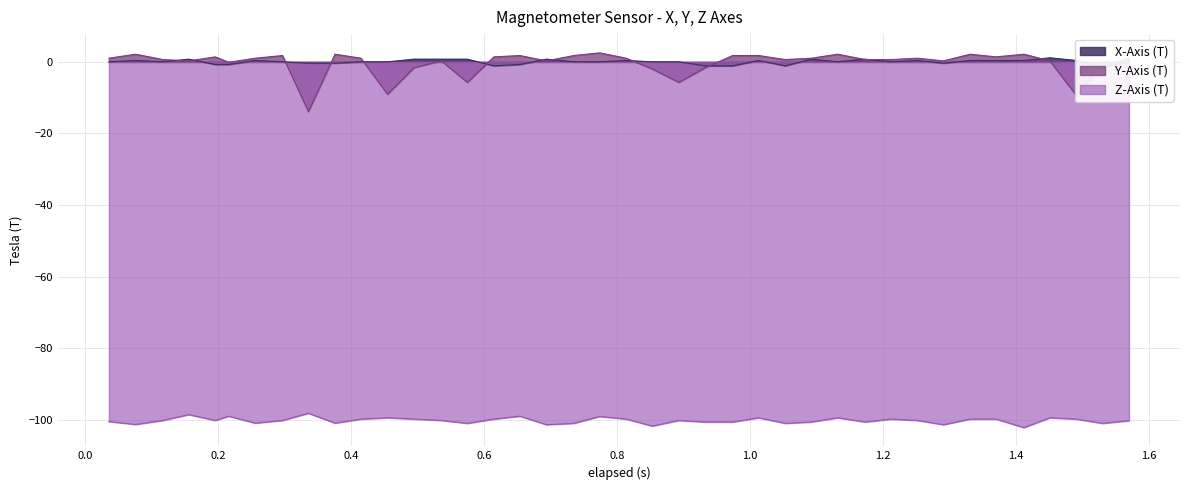

At how many categories does at least one series exceed -101?

40